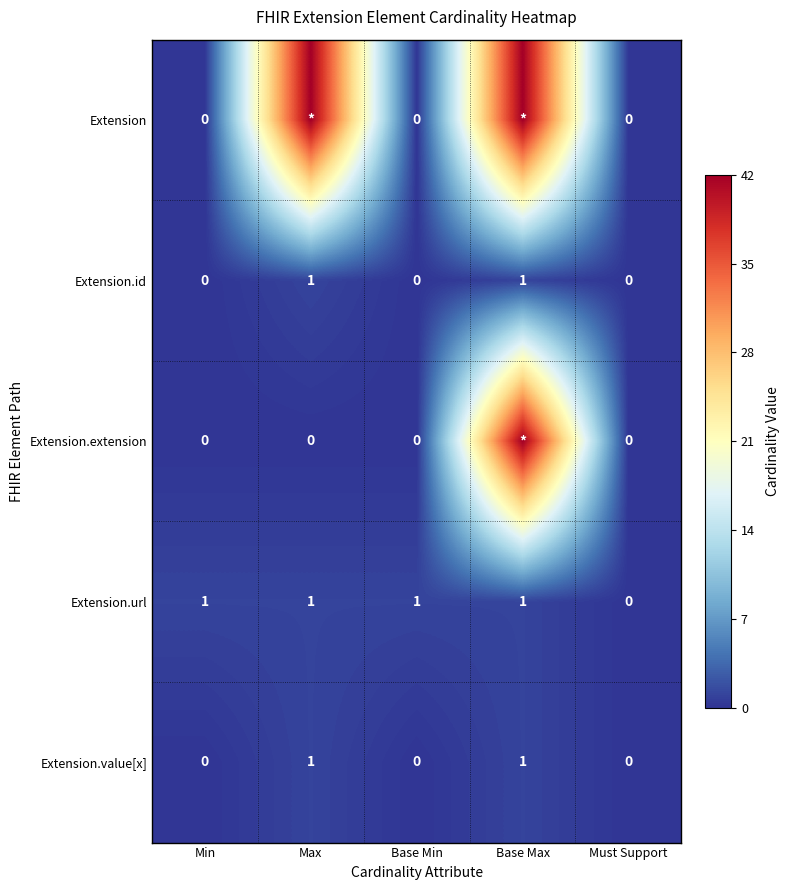

What is the greatest value displayed?

42